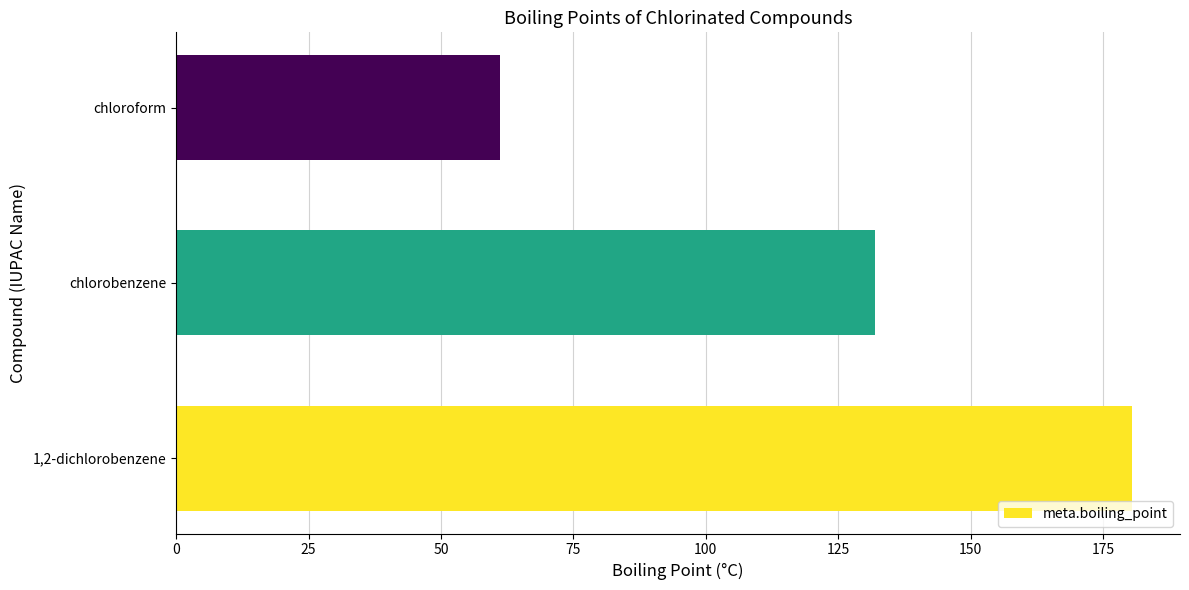

Reading bottom to top, what are all the values shown in this chart?

180.5	132.0	61.2